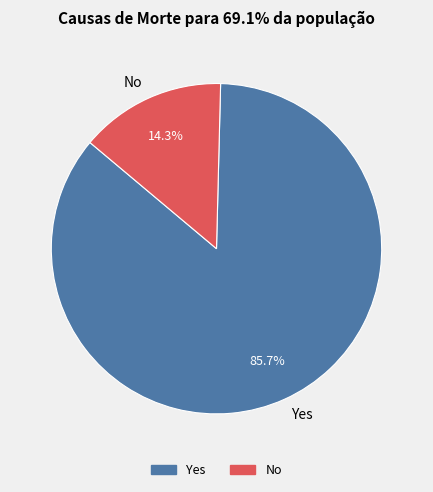

Is there a majority slice in this chart?

Yes